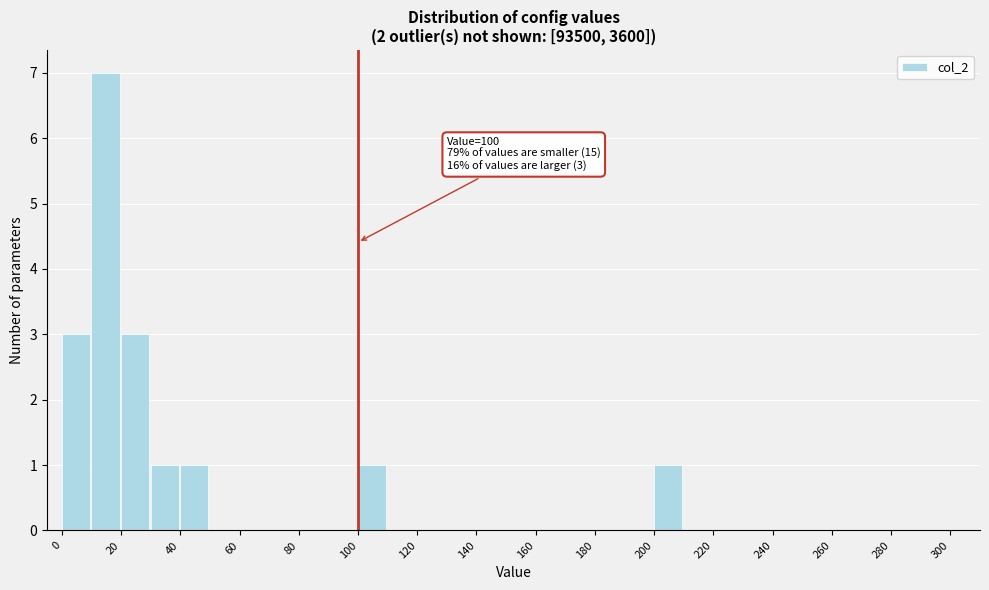

Over which range of the x-axis is the bar tallest?

10 to 20